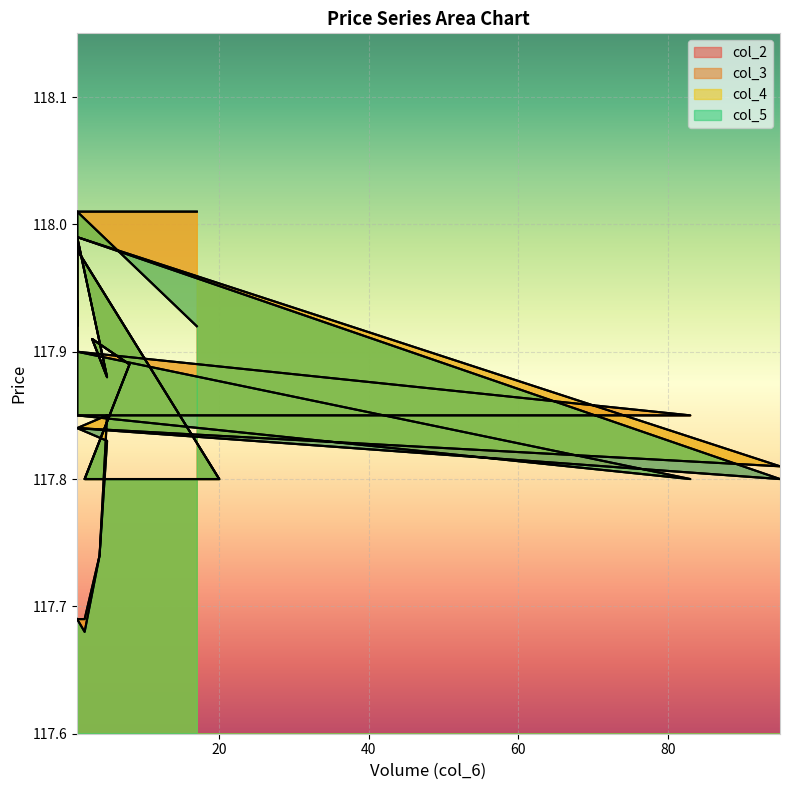

Which series has the largest range (max minus min)?

col_3